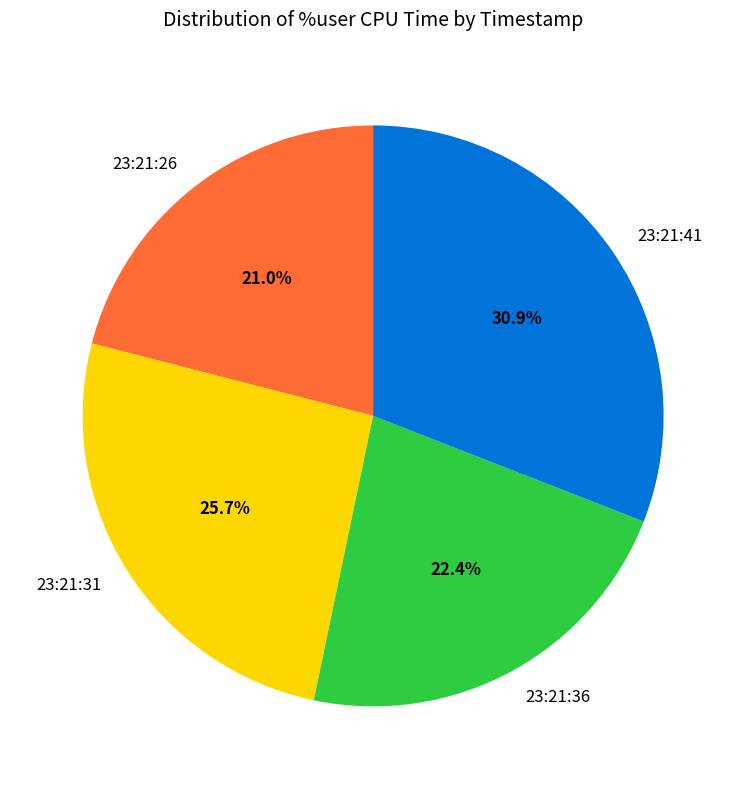

Rank the categories by value from lowest to highest.

23:21:26, 23:21:36, 23:21:31, 23:21:41